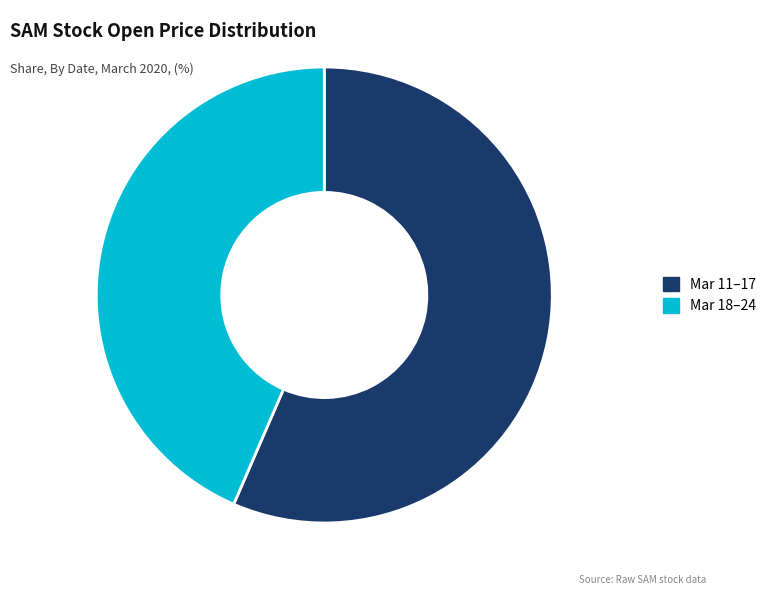

Does Mar 18–24 account for over 50% of the chart?

No